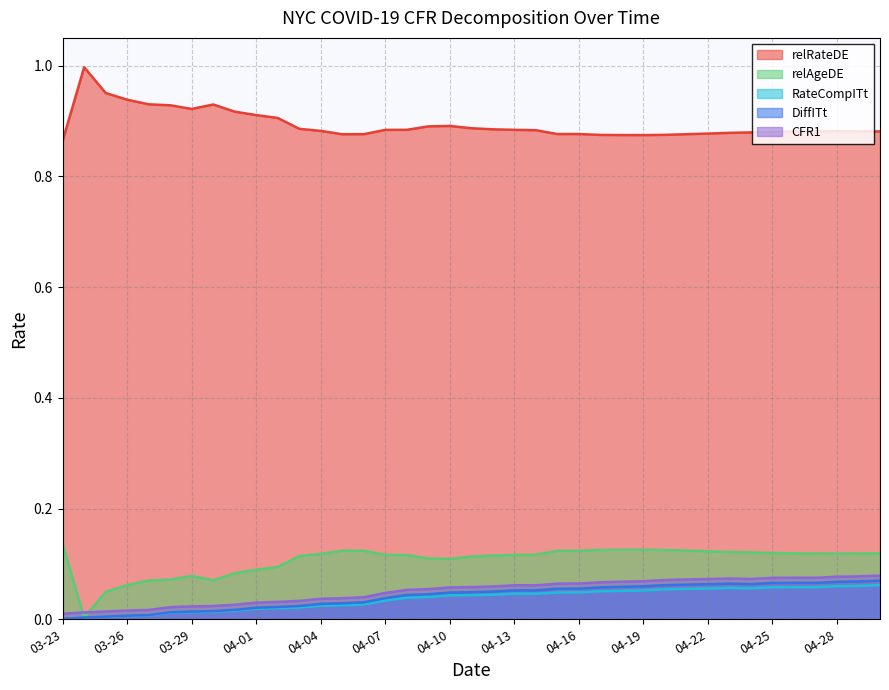

True or false: DiffITt and relRateDE intersect in this chart.

False